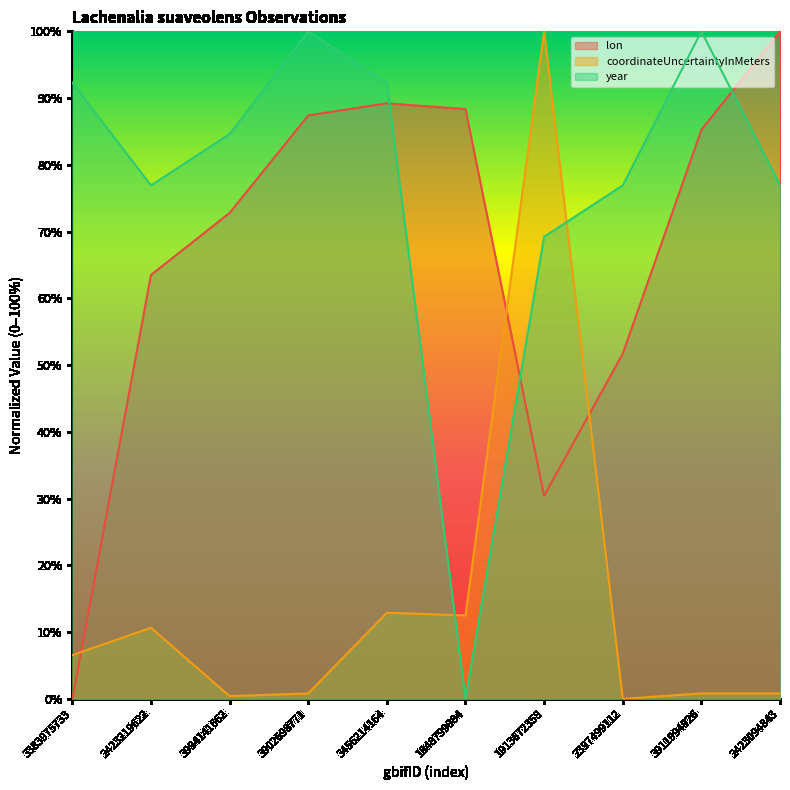

Reading right to left, transcribe all the data shown in this chart.

lon: 100.0	85.3	51.7	30.4	88.4	89.2	87.4	72.8	63.5	0.0
coordinateUncertaintyInMeters: 0.8	0.8	0.0	100.0	12.5	12.9	0.8	0.4	10.7	6.6
year: 76.9	100.0	76.9	69.2	0.0	92.3	100.0	84.6	76.9	92.3